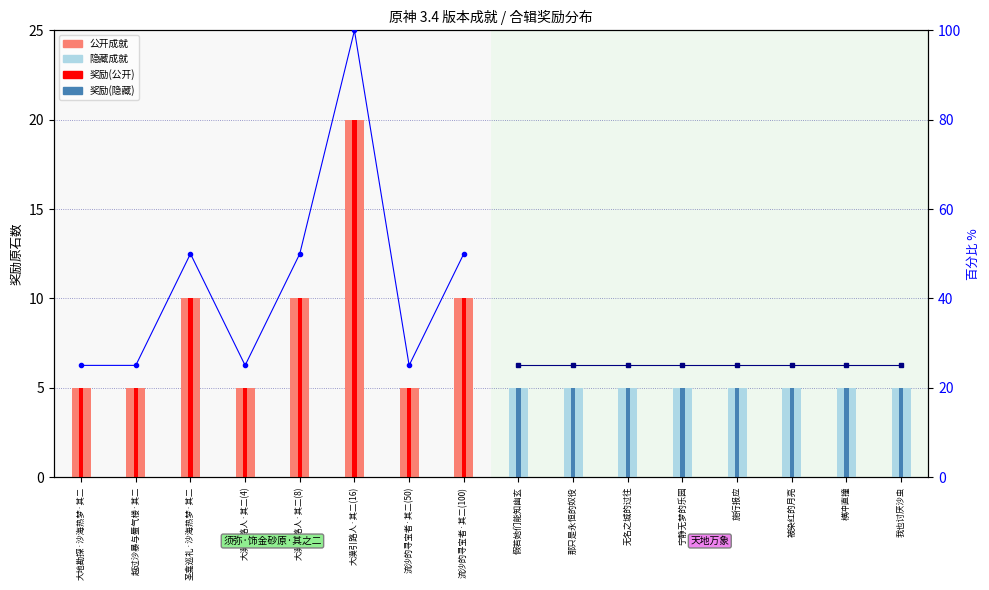

Which series has the largest total across all categories?

公开%